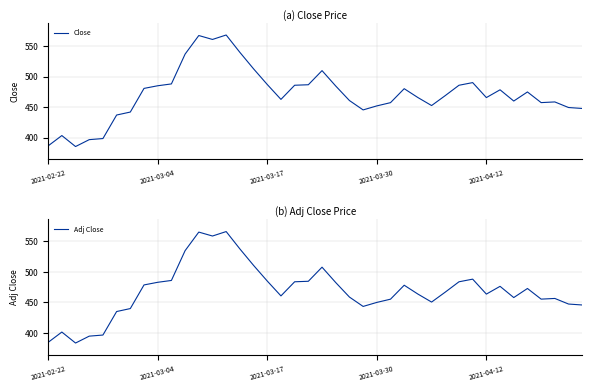

What are all the series names shown in the legend?

Close, Adj Close